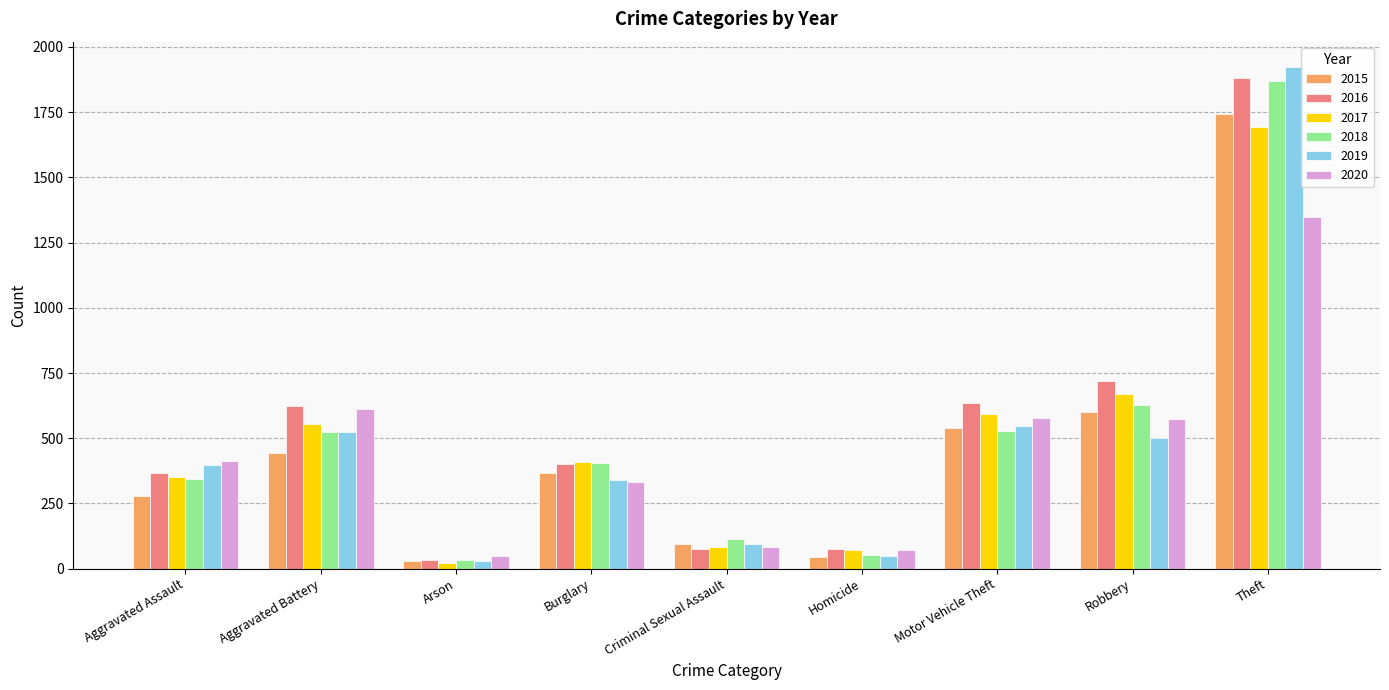

Which series changed the most between Criminal Sexual Assault and Homicide?

2018